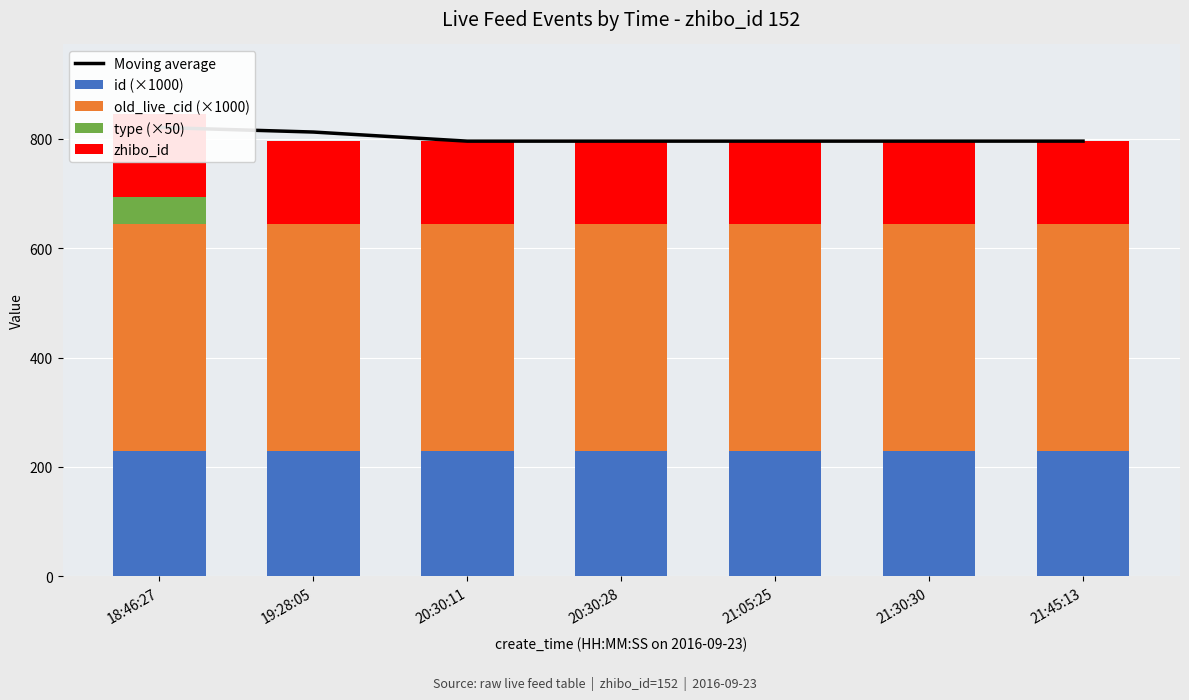

Which series has the largest total across all categories?

Moving average